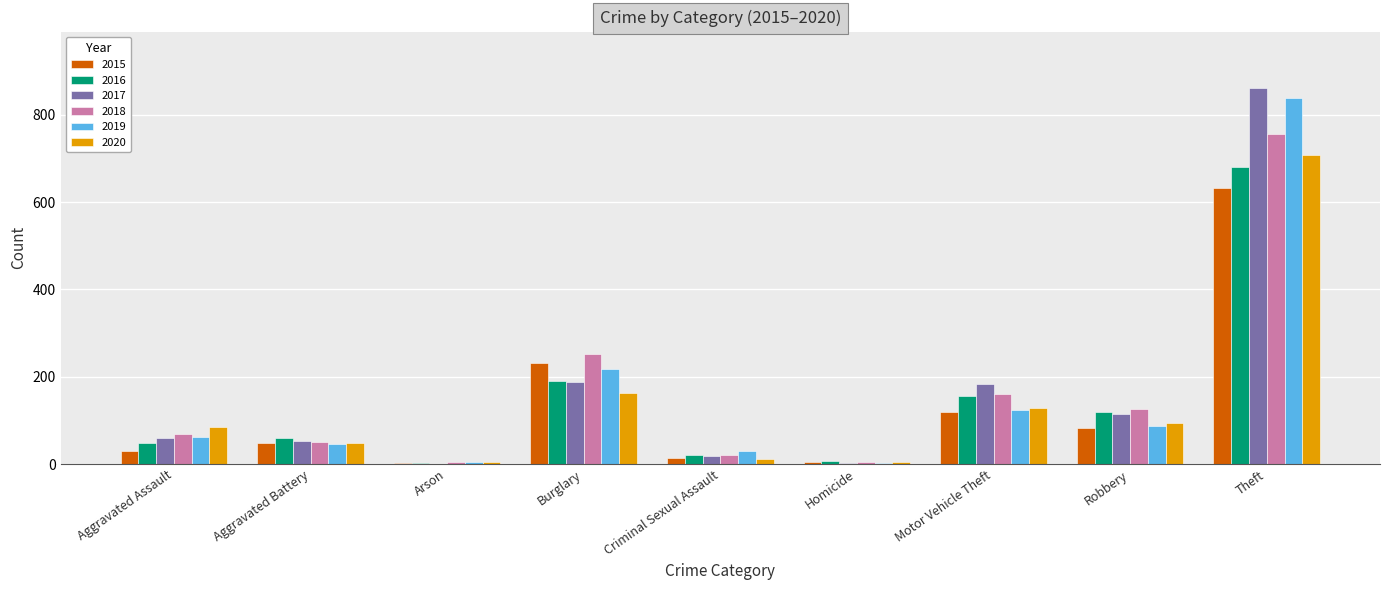

What is the sum of all 2017 values?

1479